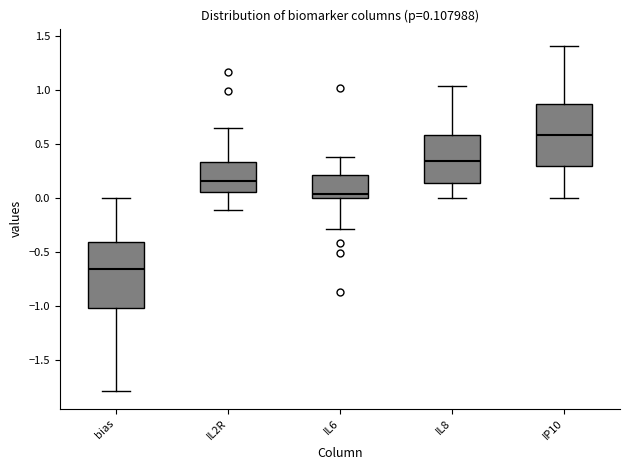

Which box has the lowest median line?

bias